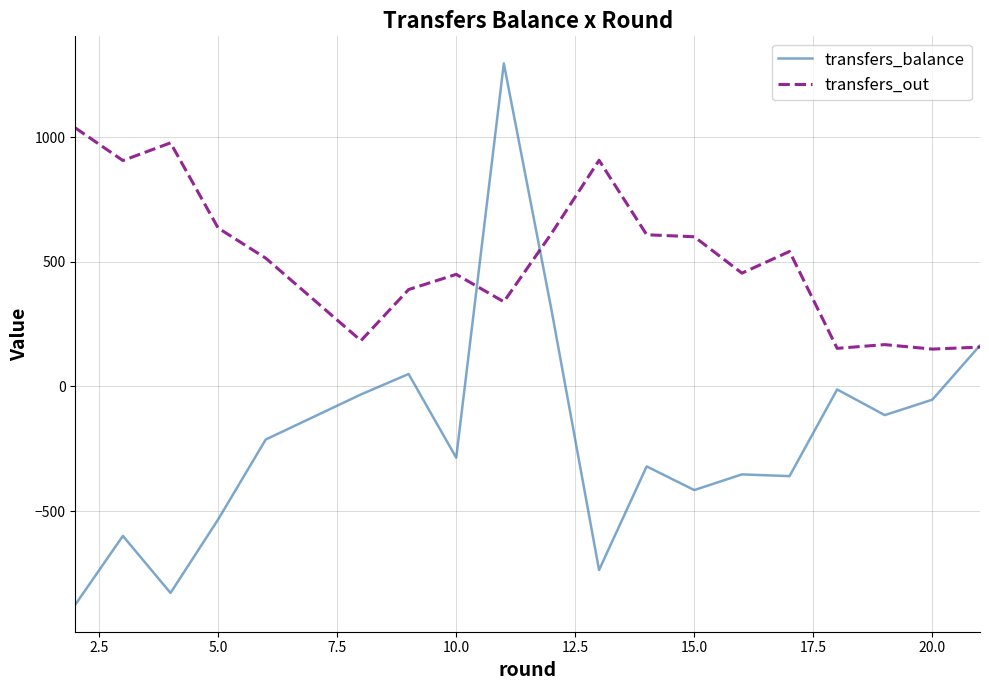

How many negative values does the transfers_balance series have?

15